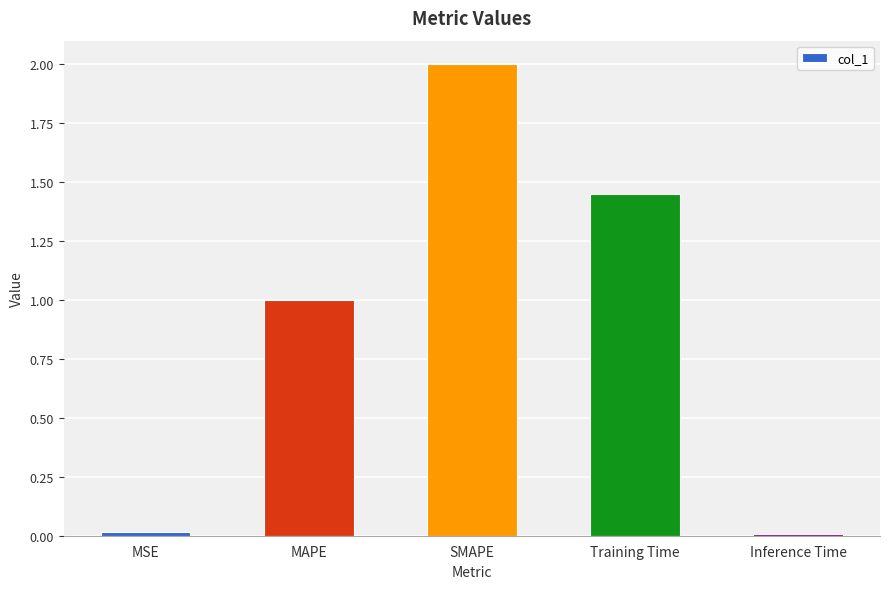

What position from the left is Inference Time?

5